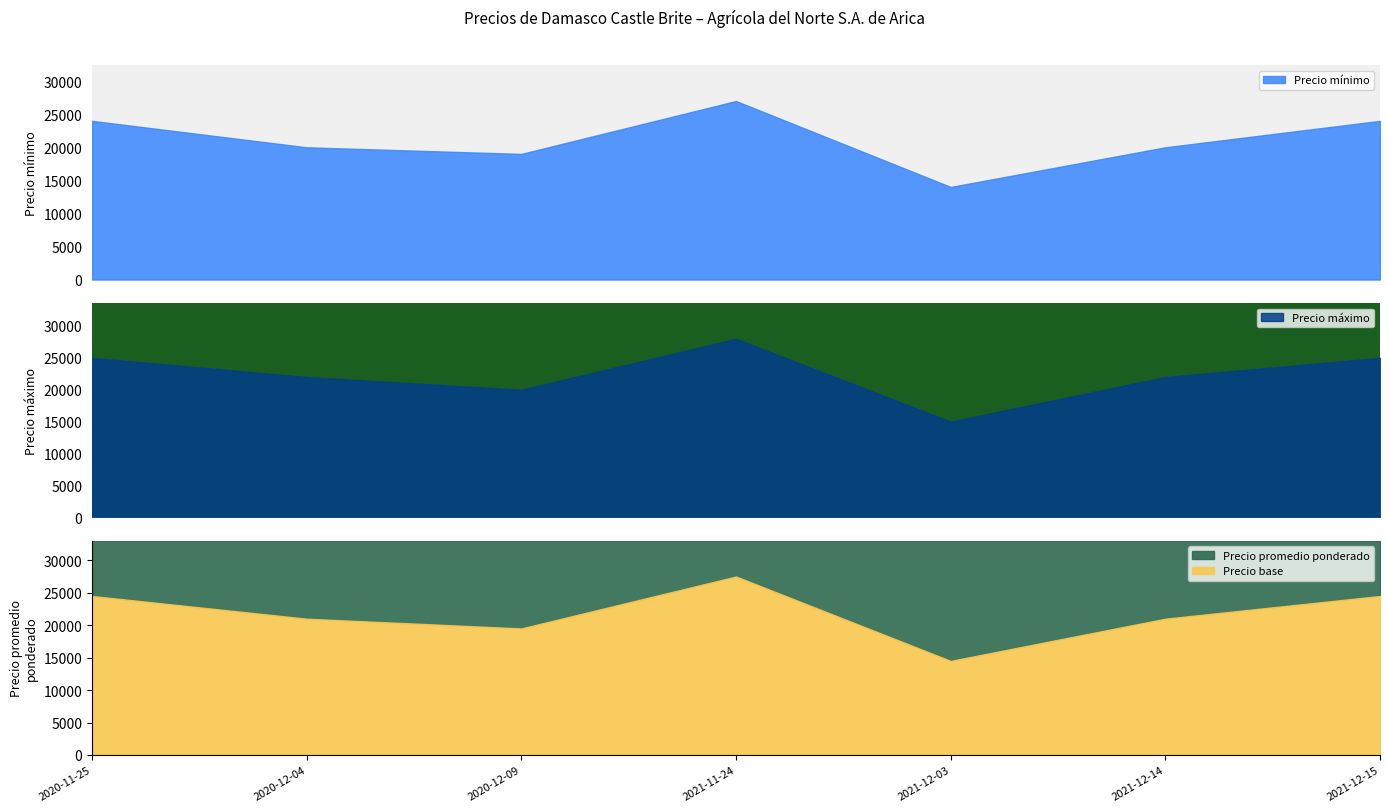

Reading right to left, extract all data points from this chart.

Precio mínimo: 2021-12-15=24000	2021-12-14=20000	2021-12-03=14000	2021-11-24=27000	2020-12-09=19000	2020-12-04=20000	2020-11-25=24000
Precio máximo: 2021-12-15=25000	2021-12-14=22000	2021-12-03=15000	2021-11-24=28000	2020-12-09=20000	2020-12-04=22000	2020-11-25=25000
Precio promedio ponderado: 2021-12-15=24500	2021-12-14=21000	2021-12-03=14500	2021-11-24=27500	2020-12-09=19500	2020-12-04=21000	2020-11-25=24500